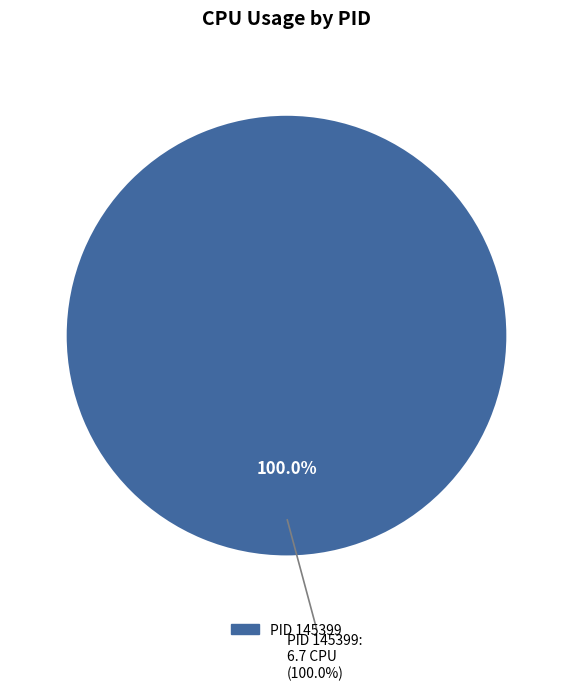

To the nearest percent, what is the combined percentage of 145334 and 145399?

100%